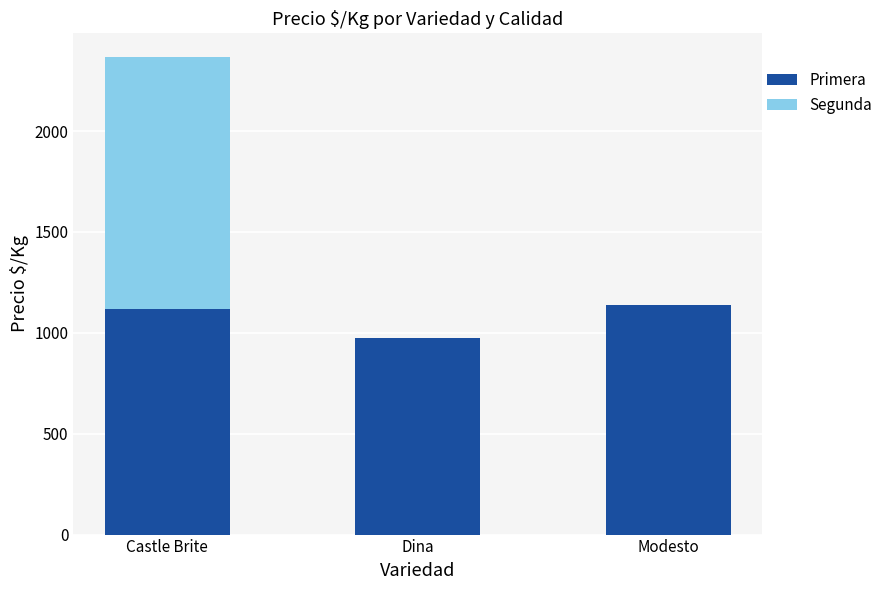

What is the maximum value for Primera?

1139